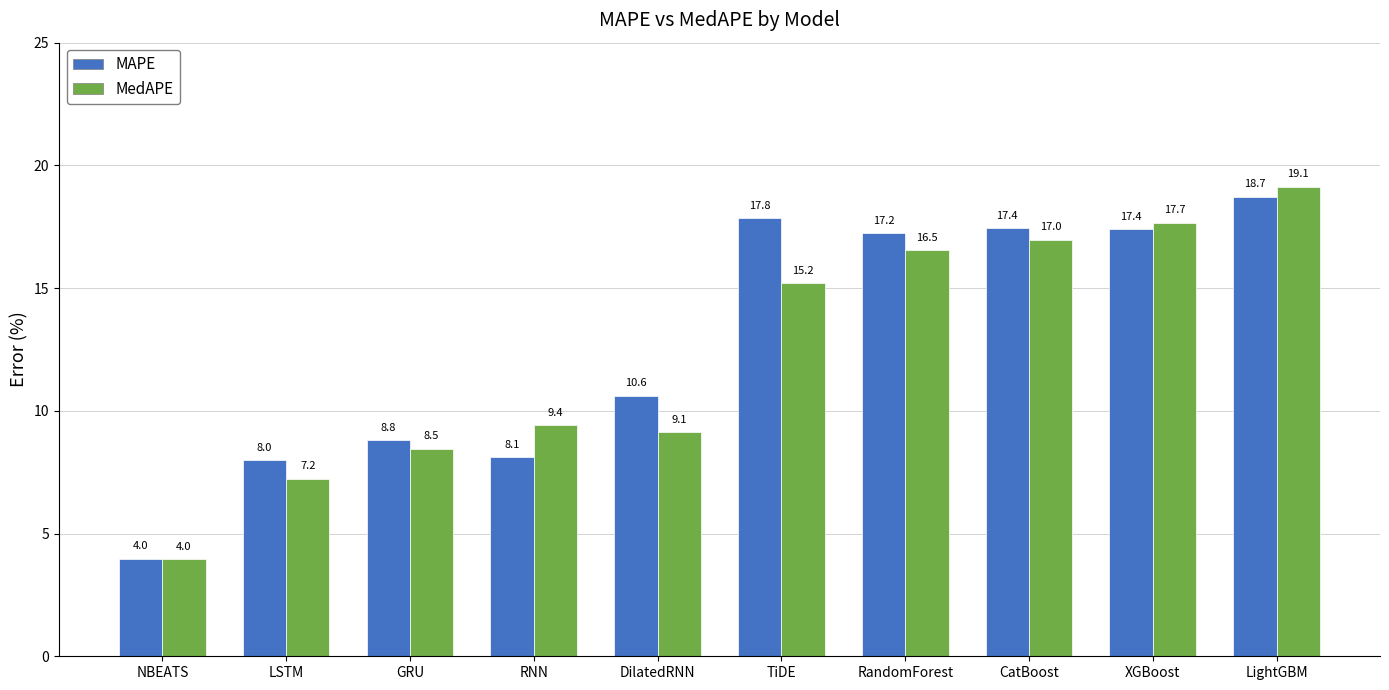

Is it true that MedAPE equals 5.1 at DilatedRNN?

False